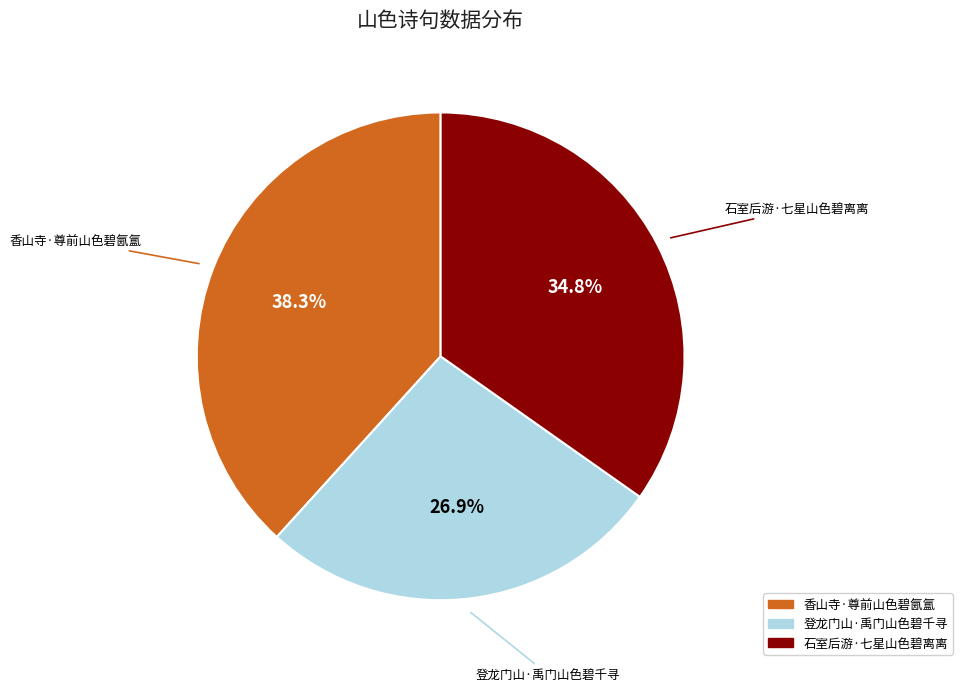

How much of the chart is everything except 石室后游·七星山色碧离离?

65.2%